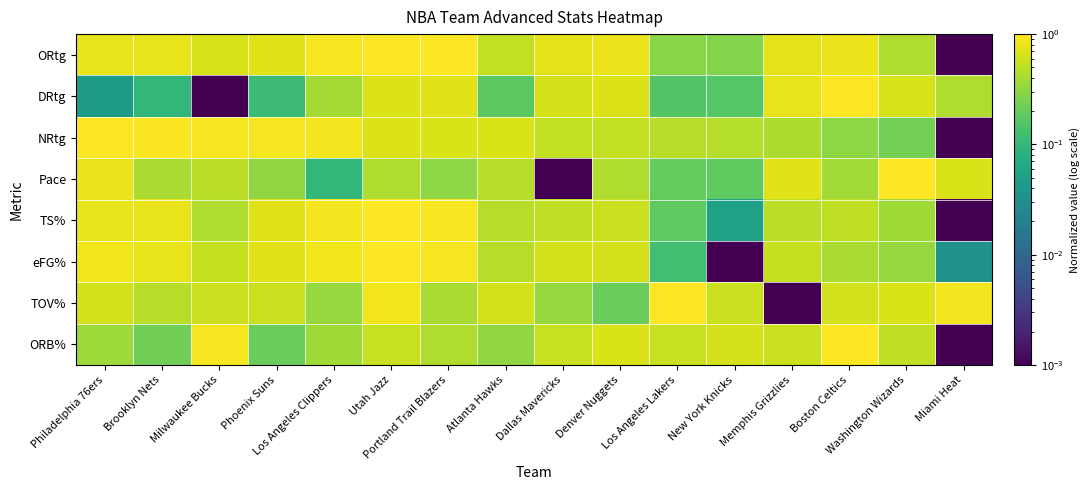

Rank the series at Denver Nuggets from lowest to highest value.

TOV%, Pace, NRtg, TS%, eFG%, ORB%, DRtg, ORtg